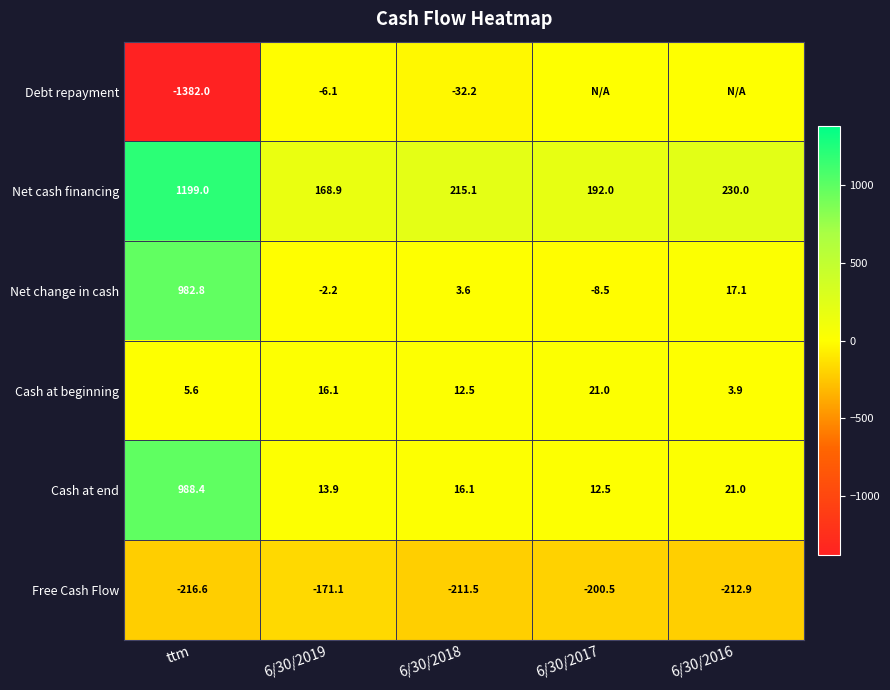

What is the total value across all series at ttm?

1577.2